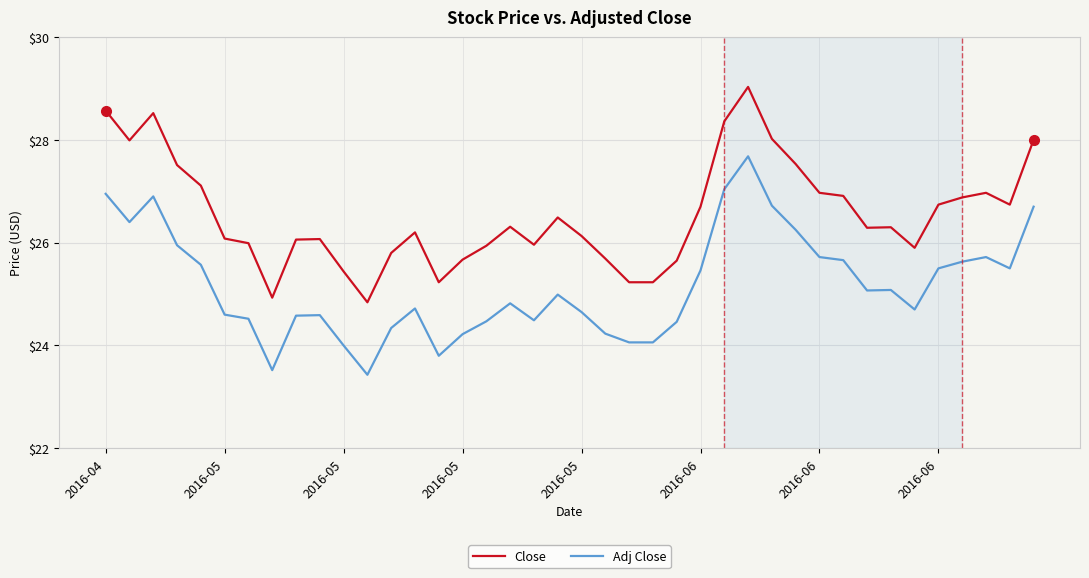

True or false: Adj Close and Close cross at least once.

False